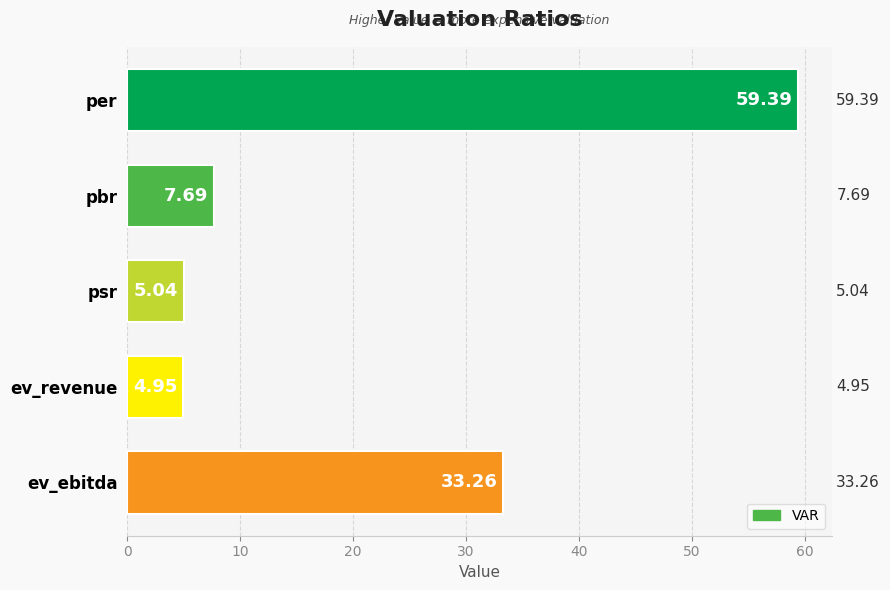

What is the sum of all values?

110.3